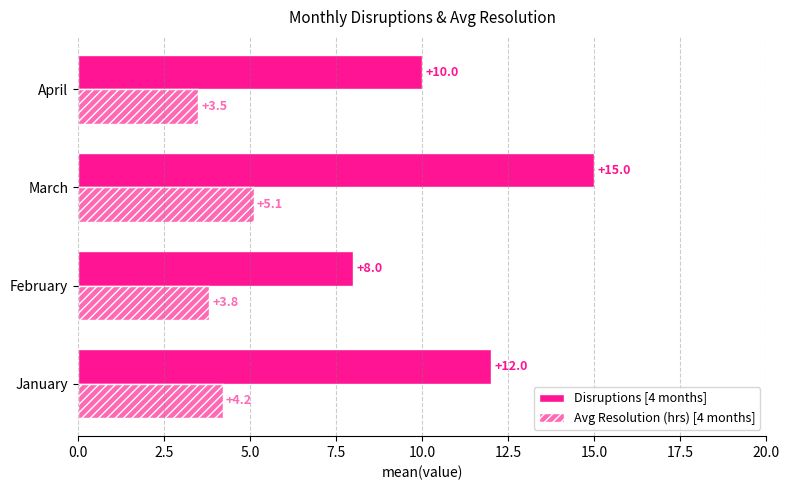

What is the difference between the highest and lowest values at February?

4.2